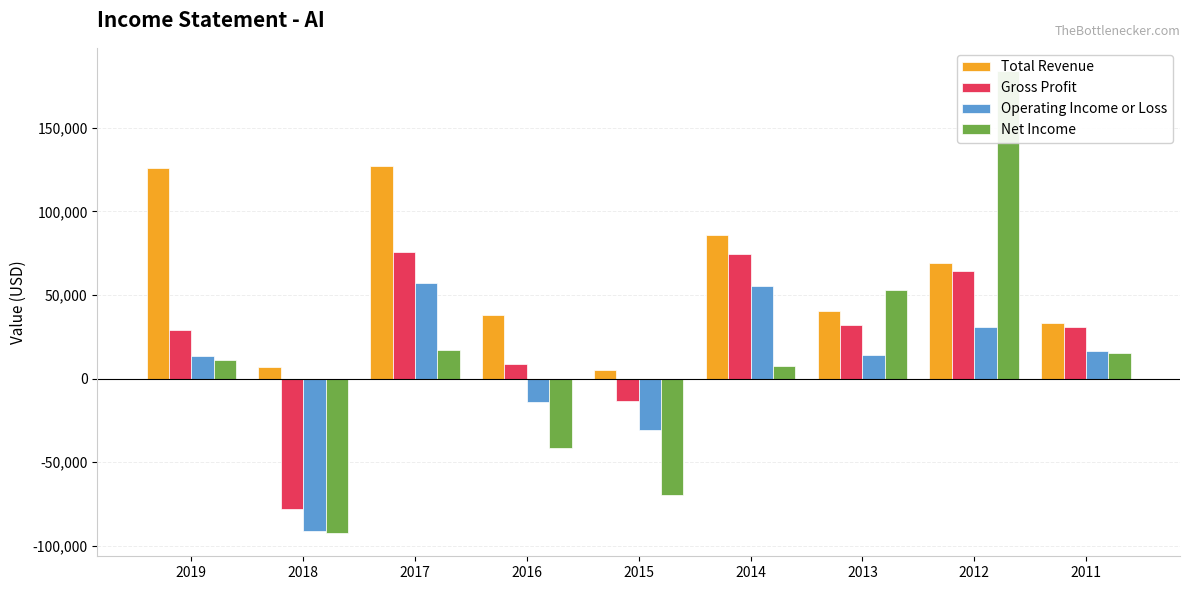

What is the difference between the maximum and minimum values in the Net Income series?

276300